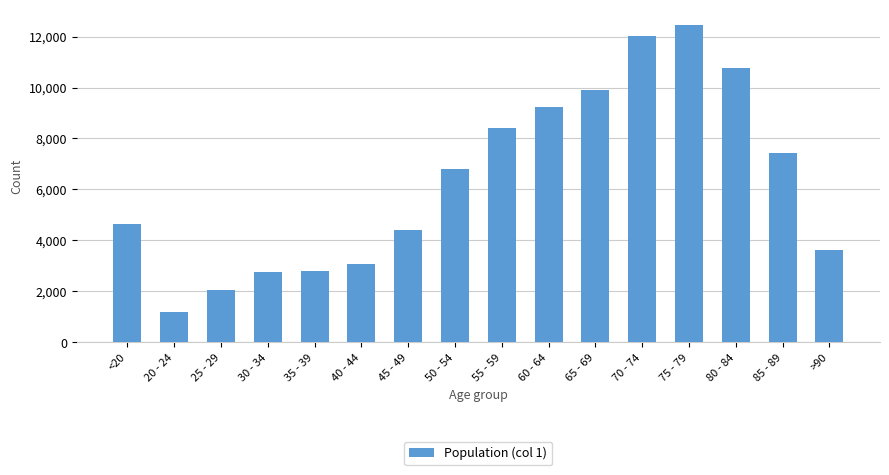

Are the bars grouped side by side (vs. stacked)?

No